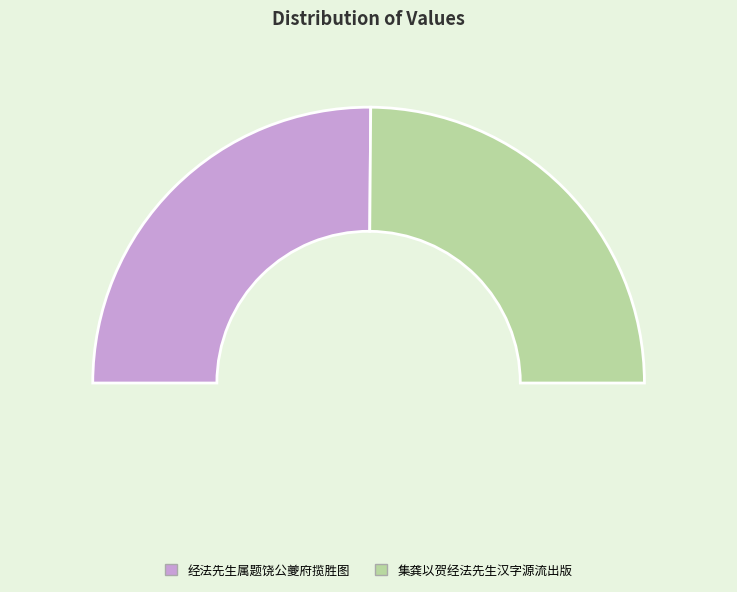

What percentage is the 集龚以贺经法先生汉字源流出版 slice, to the nearest percent?

50%